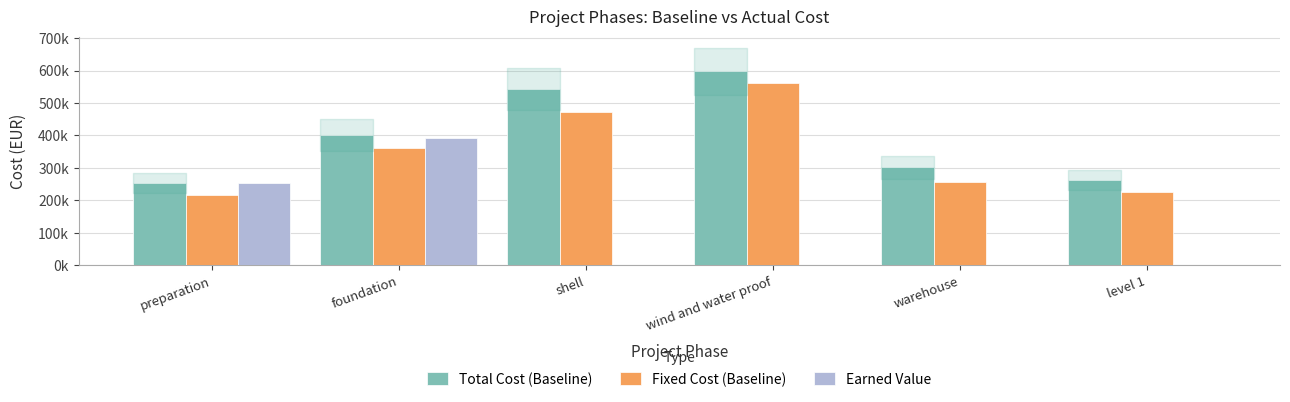

Are the bars grouped side by side (vs. stacked)?

Yes